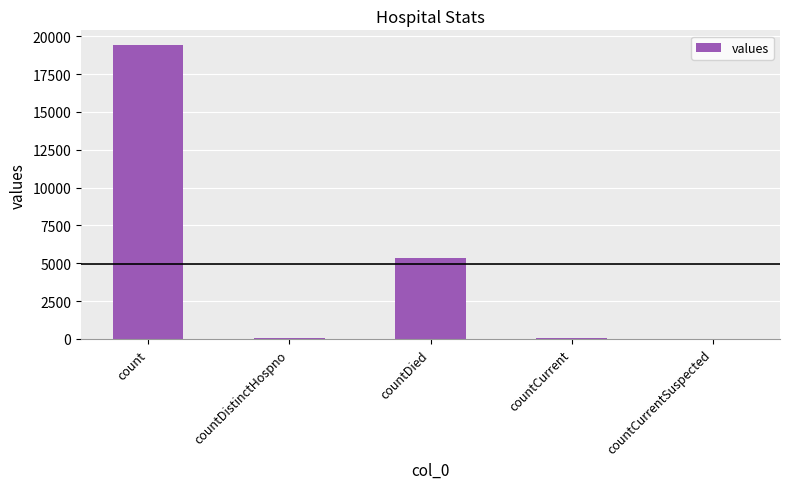

At which label does the data first exceed 60?

count